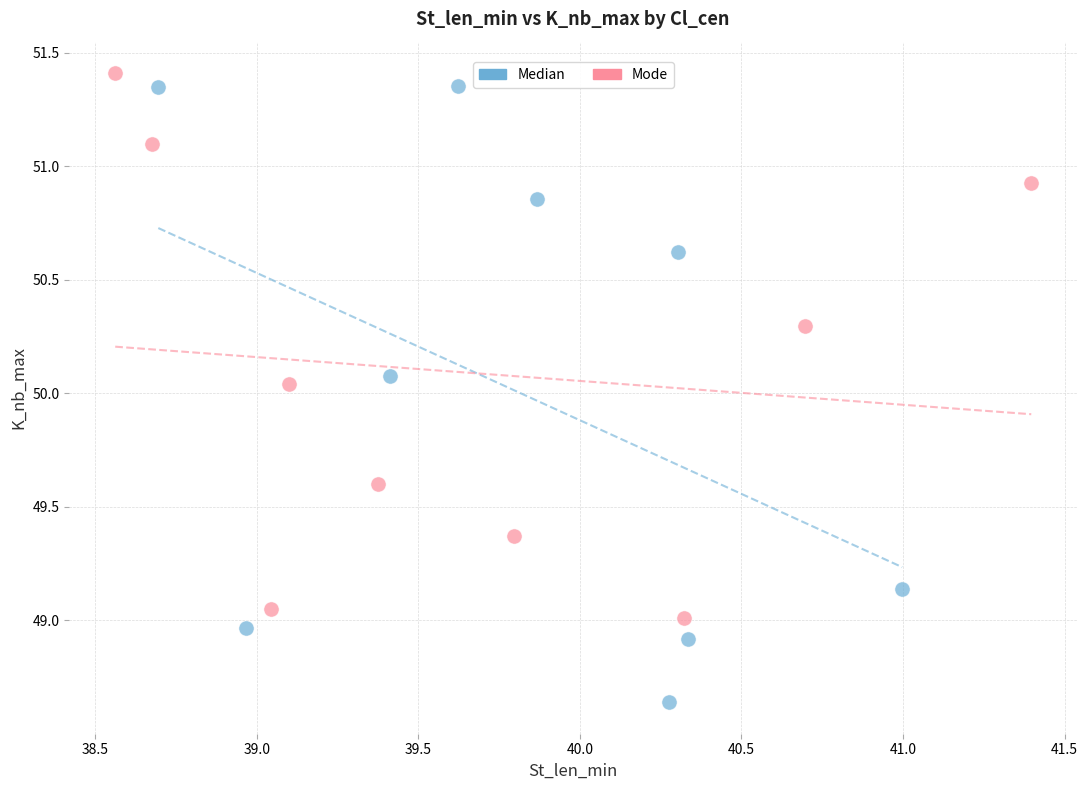

Which series reaches the minimum Y coordinate?

Median